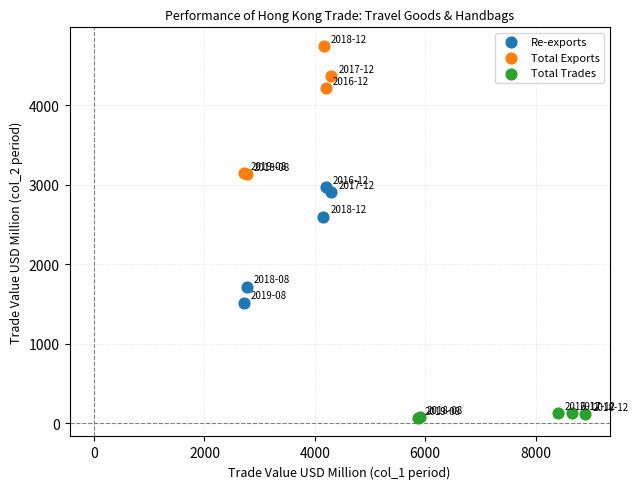

Which series reaches the maximum Y coordinate?

Total Exports